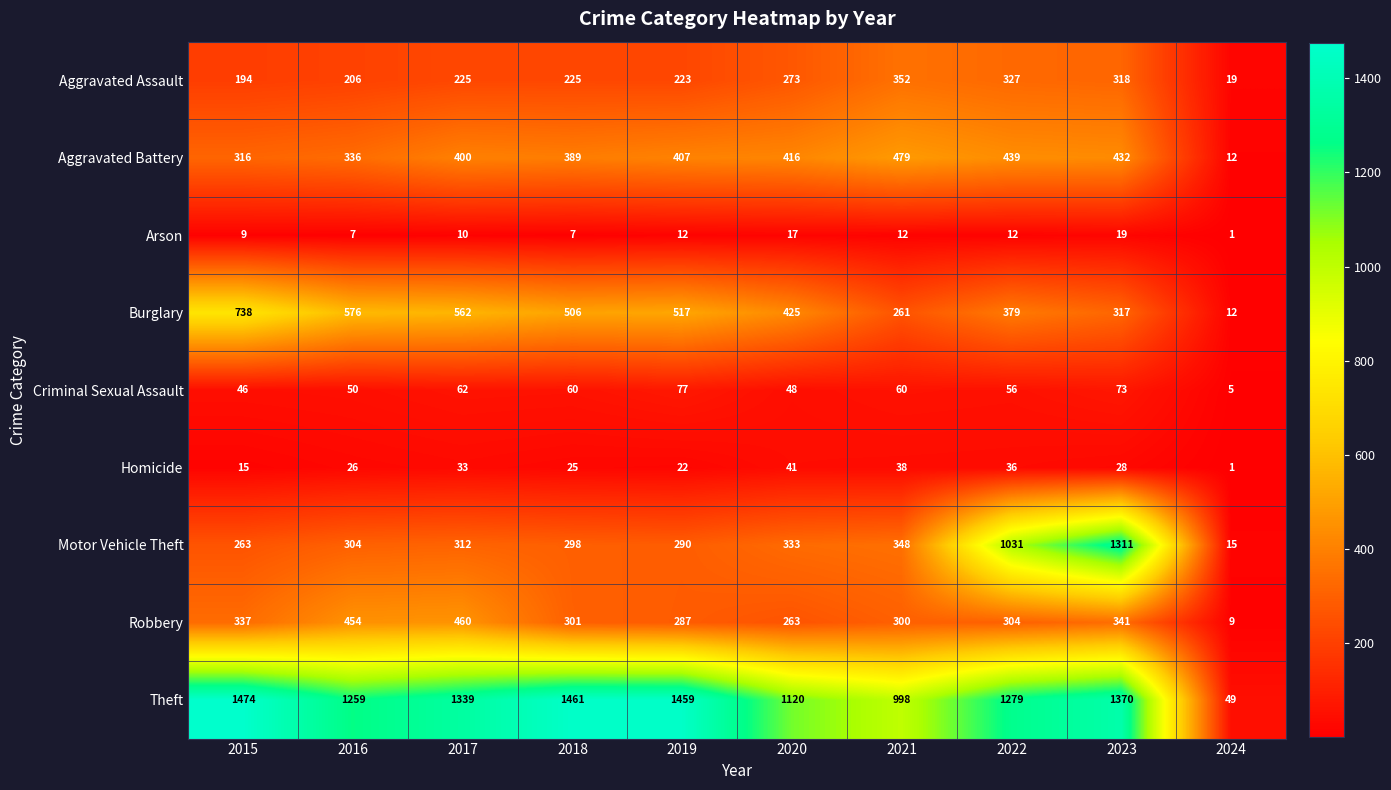

Count the number of data series in this chart.

9